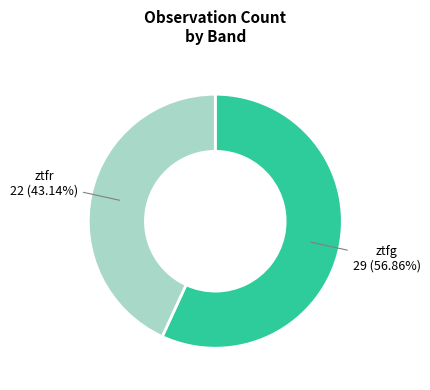

Is there a majority slice in this chart?

Yes